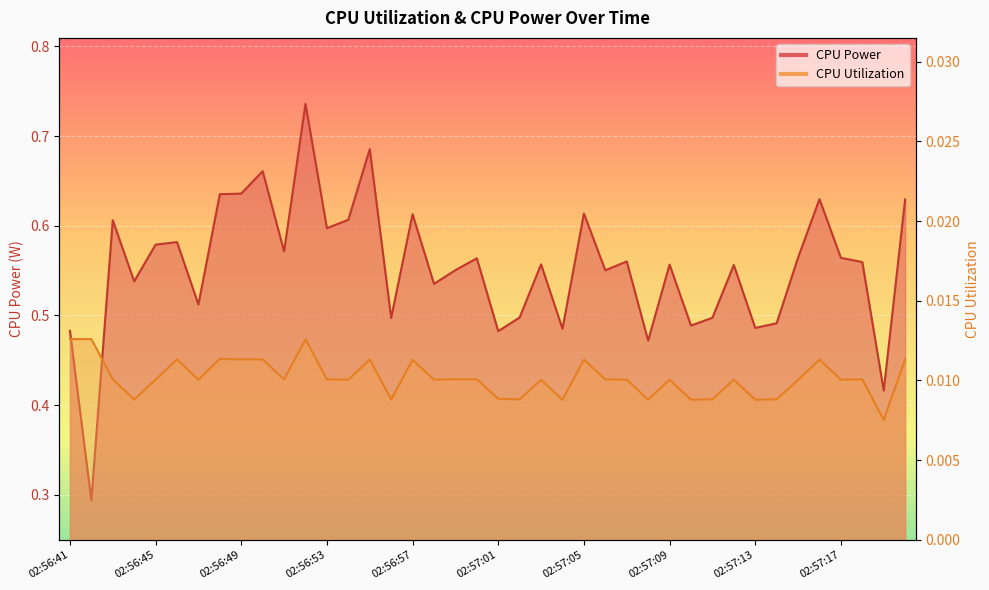

At which category does CPU Power reach its first local peak?

02:56:43